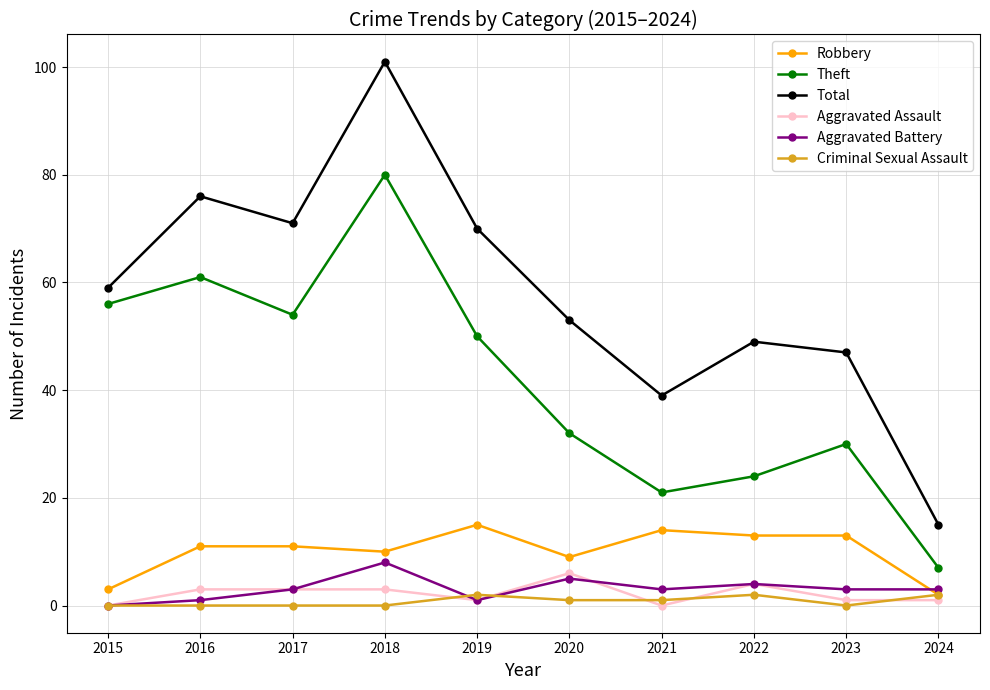

What is the lowest value of the Robbery series?

2